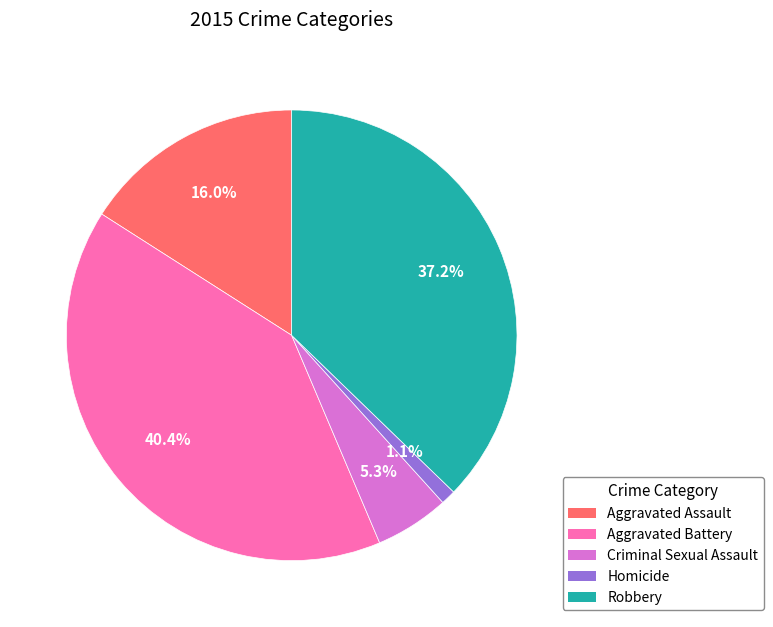

Rank the categories by value from lowest to highest.

Homicide, Criminal Sexual Assault, Aggravated Assault, Robbery, Aggravated Battery